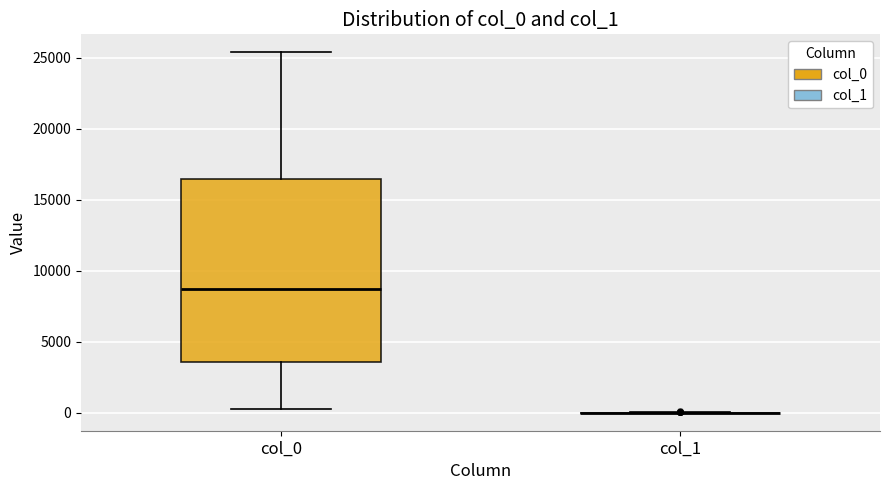

Reading left to right, transcribe this box plot: for each box, give where its median line is, the range the box spans, and where its two whiskers end, as read against the y-axis. The values are not printed on the chart, so give them approximately, as read against the axis.

col_0: median 8500, box 3500 to 16500, whiskers 500 to 25500
col_1: box collapsed to a line at 0, whiskers 0 to 0